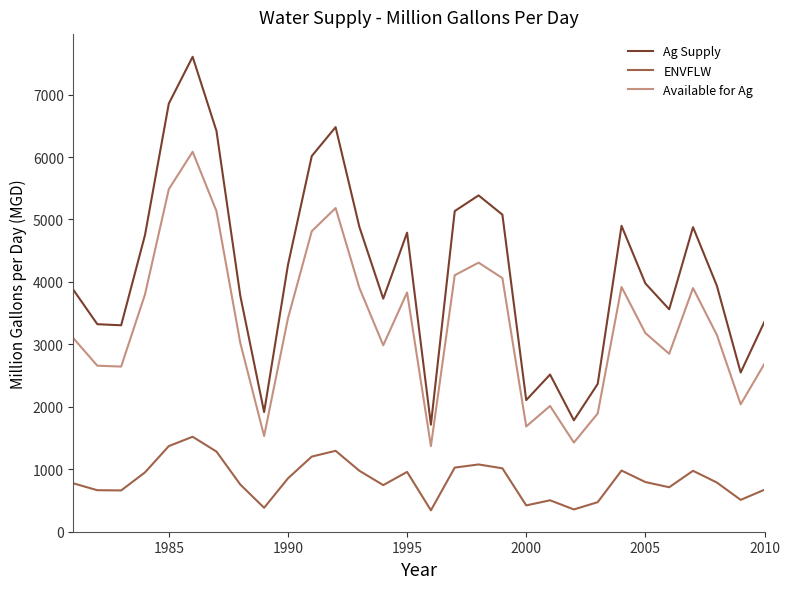

What is the difference between the maximum and minimum values in the Available for Ag series?

4712.8